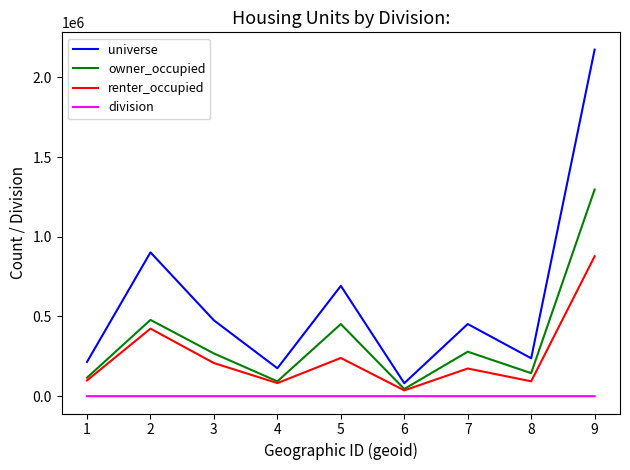

True or false: owner_occupied and division cross at least once.

False